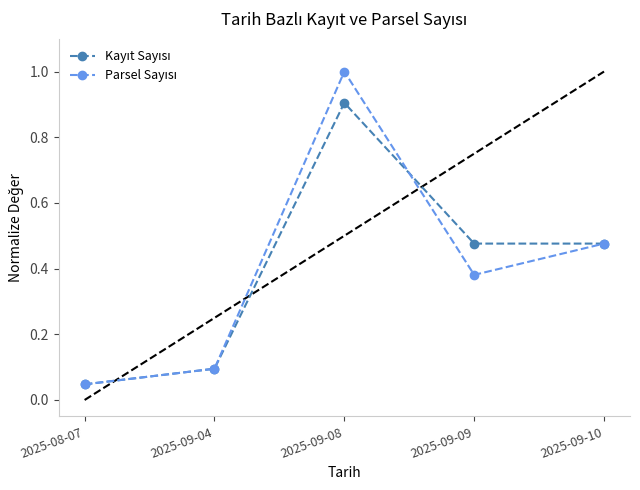

What is the maximum value shown in the chart?

1.0